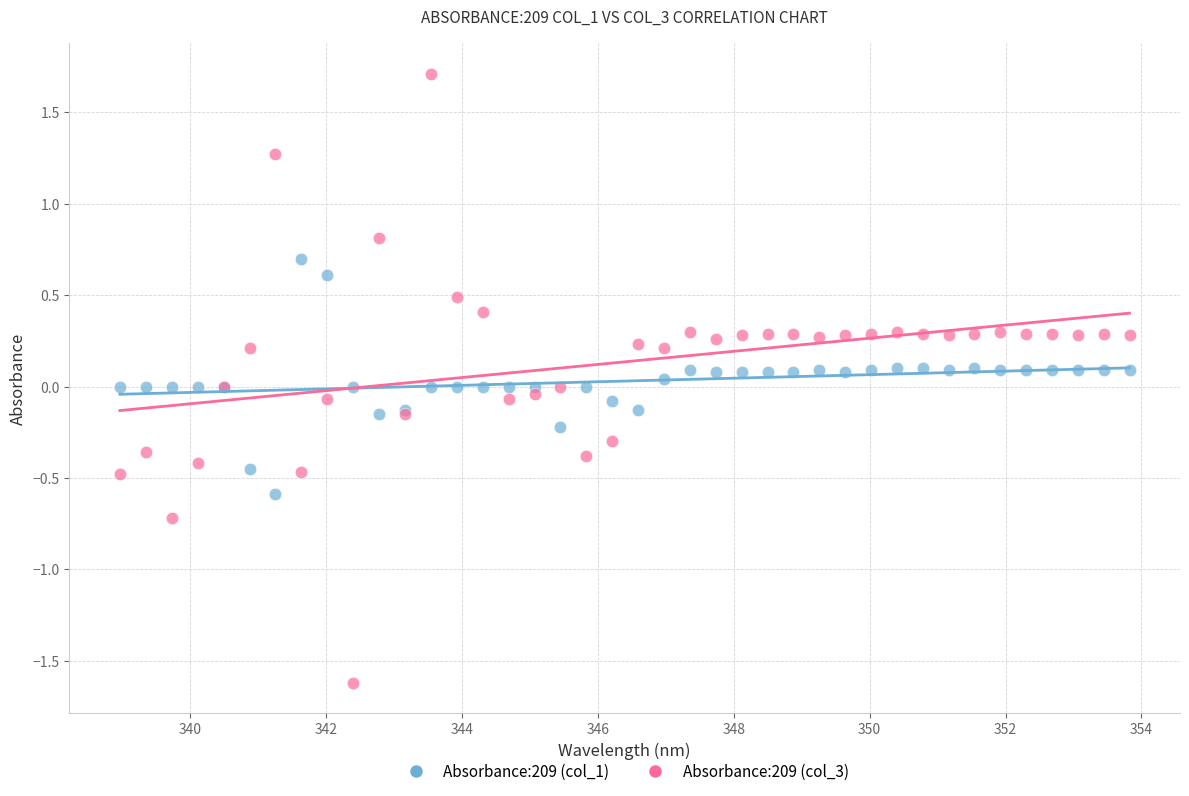

Which series has the widest spread of Y values?

Absorbance:209 (col_3)